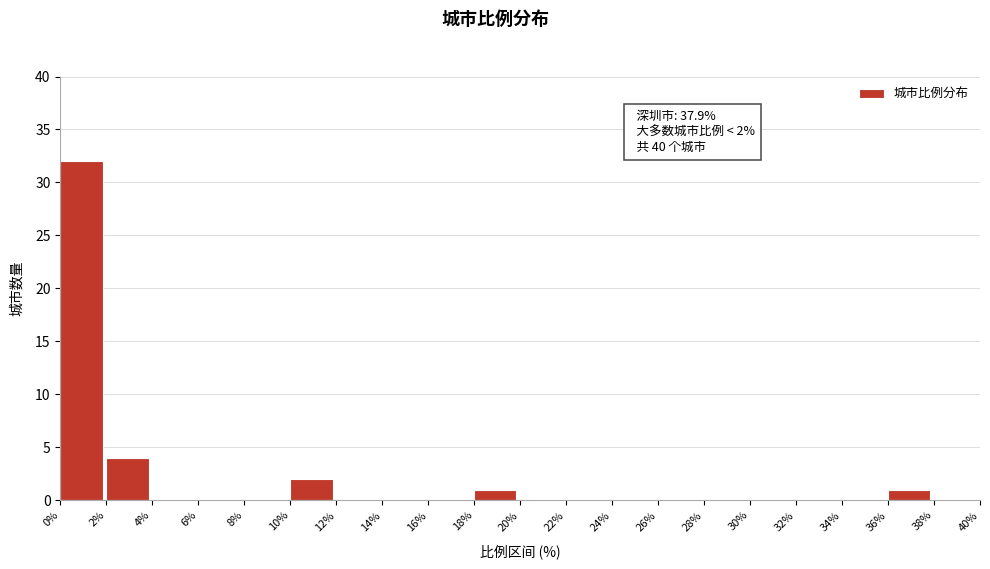

Over which range of the x-axis is the bar tallest?

0% to 2%